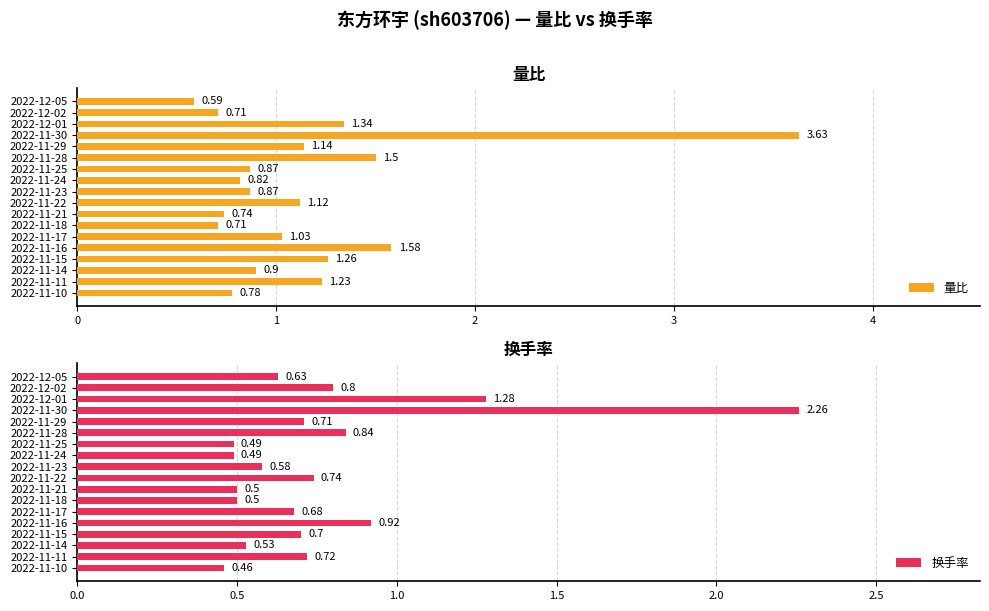

How many series are shown in this chart?

2